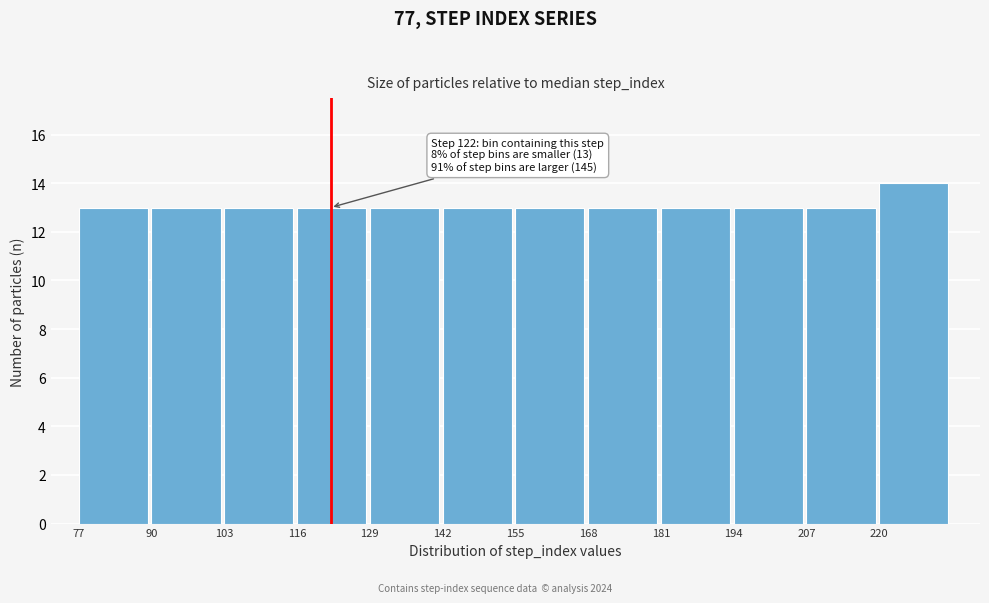

Over which range of the x-axis is the bar tallest?

220 to 233